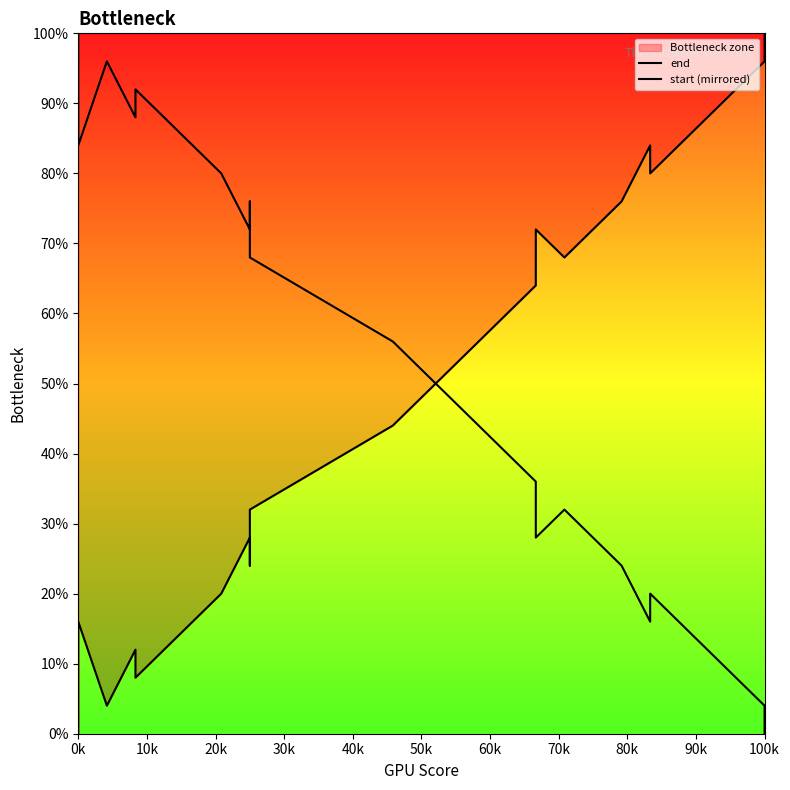

How many interior local valleys does the start (mirrored) series have?

5